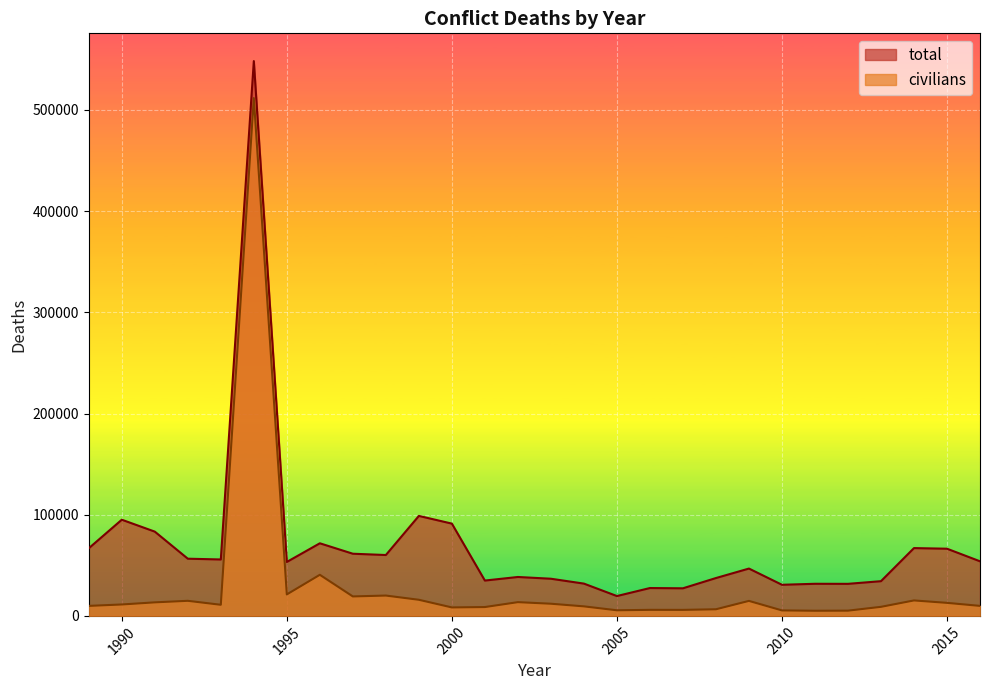

List the series in order of their overall mean, lowest first.

civilians, total